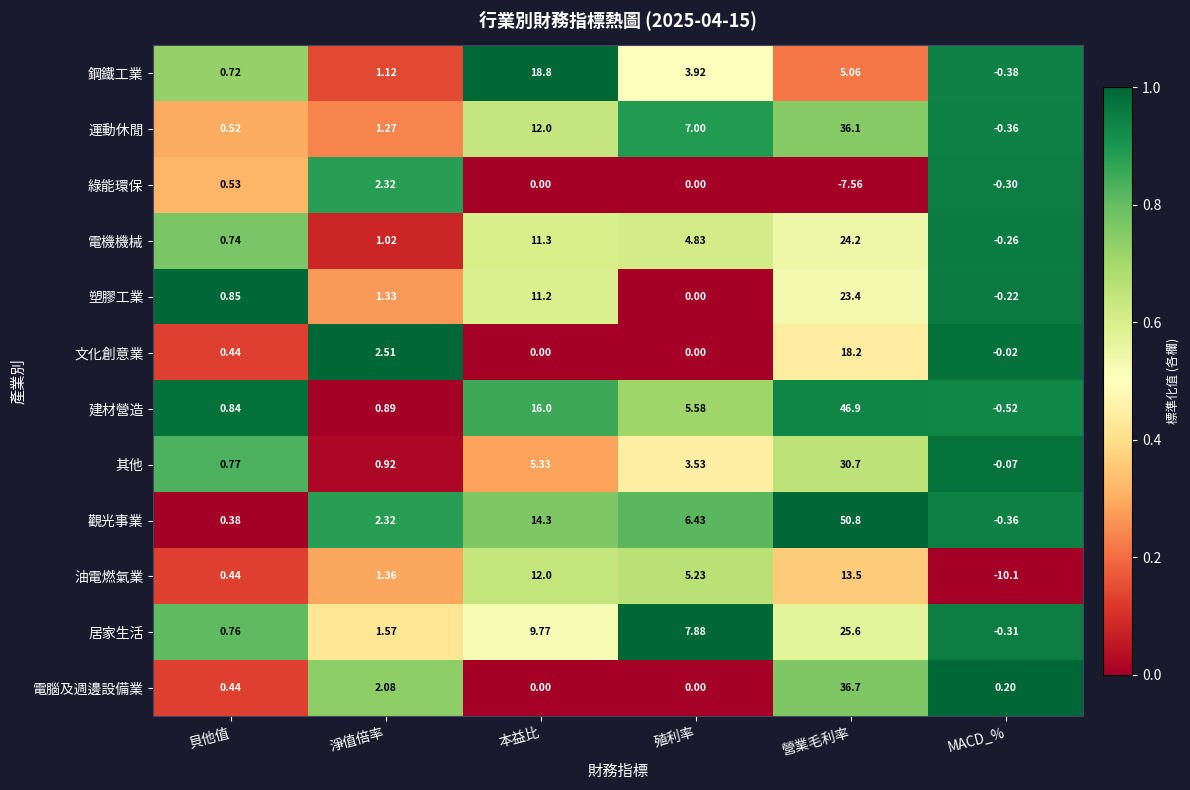

Is the value of 鋼鐵工業 at 淨值倍率 greater than the value of 電腦及週邊設備業 at 淨值倍率?

No